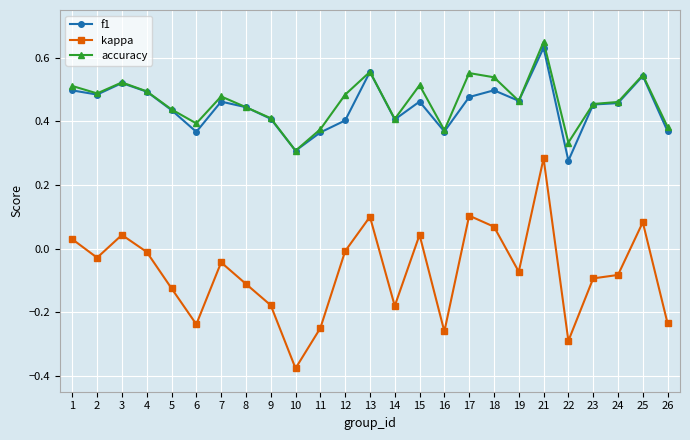

Rank the series by their maximum value, from lowest to highest.

kappa, f1, accuracy